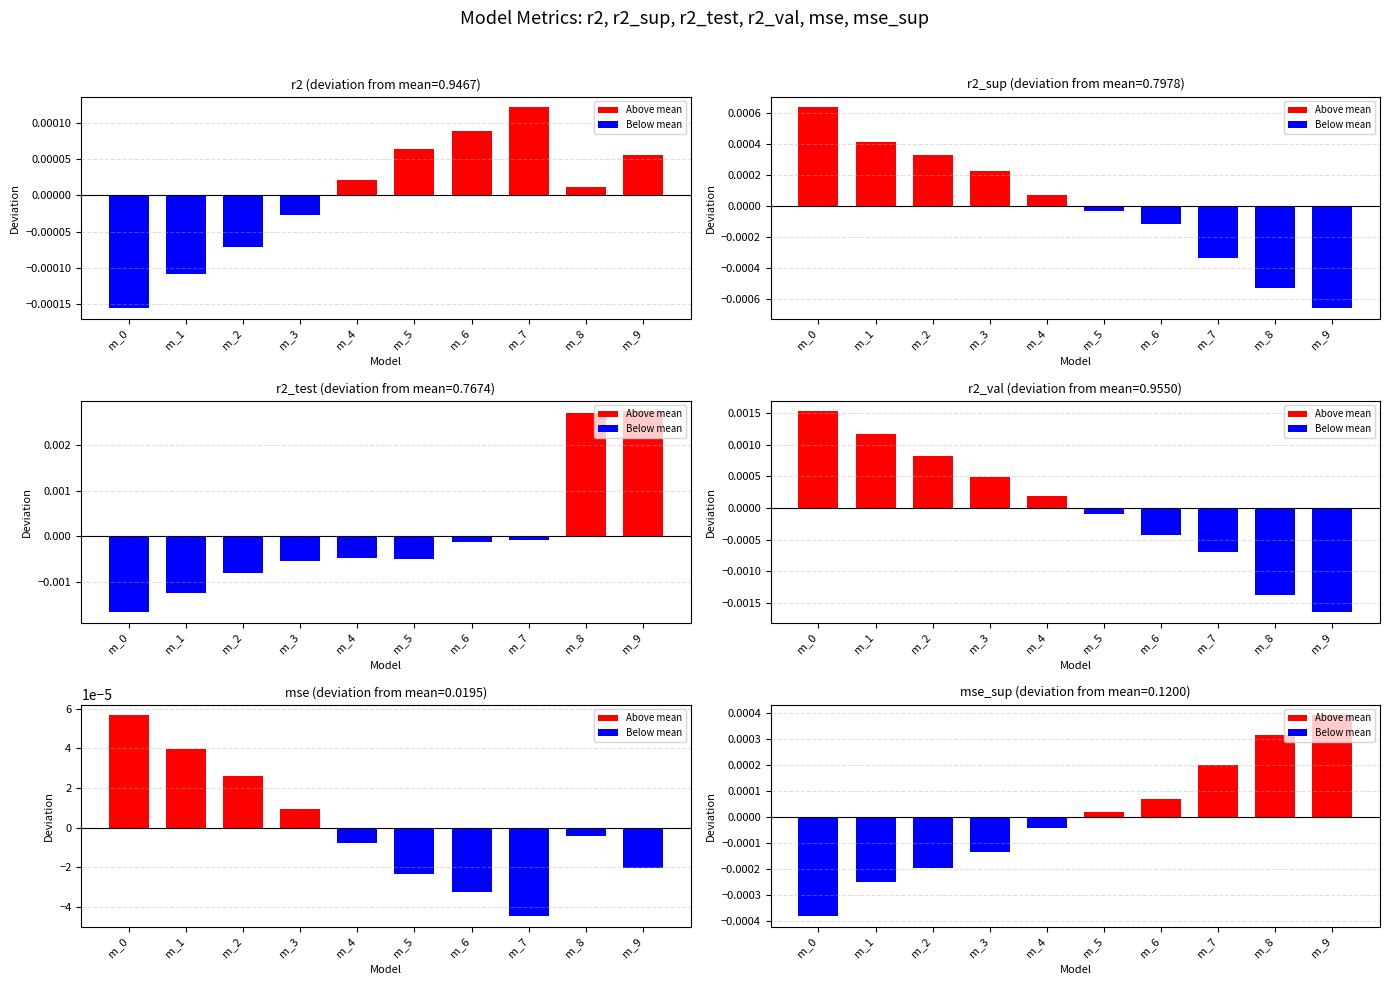

Between m_9 and m_2, which is larger?

m_9